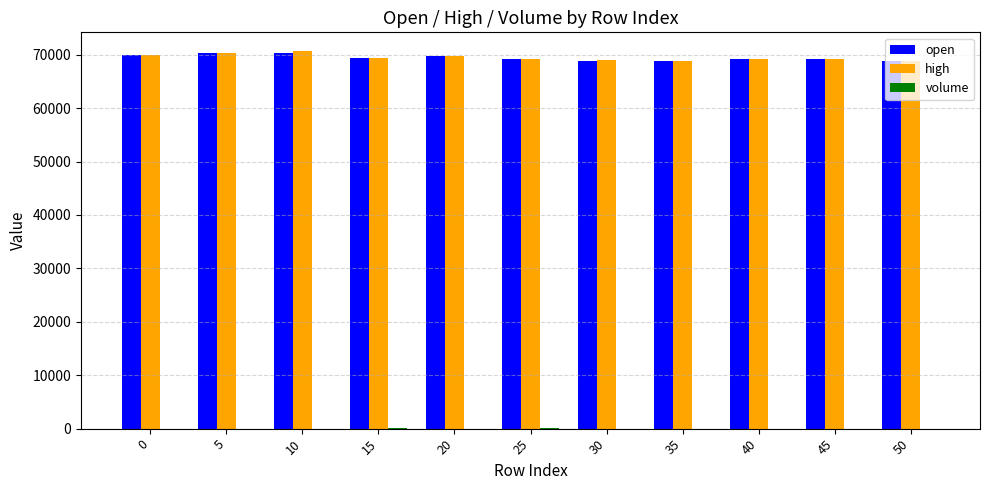

What is the maximum value for open?

70400.0